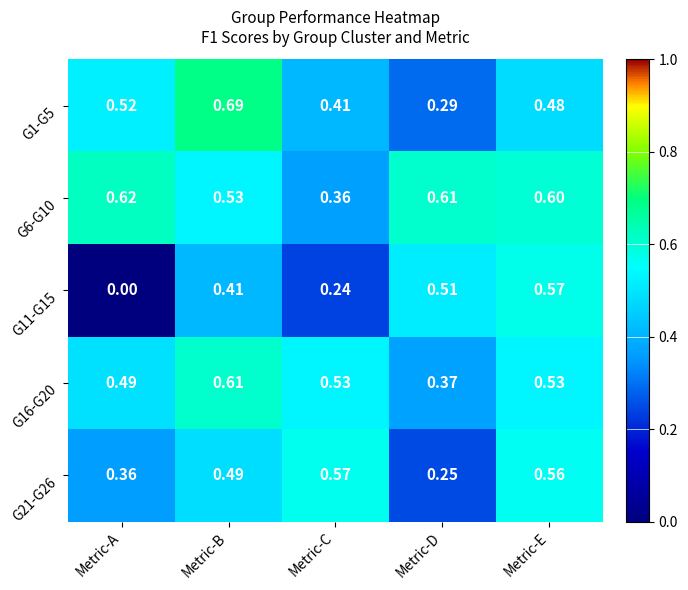

Which category has the highest value in the G1-G5 series?

Metric-B